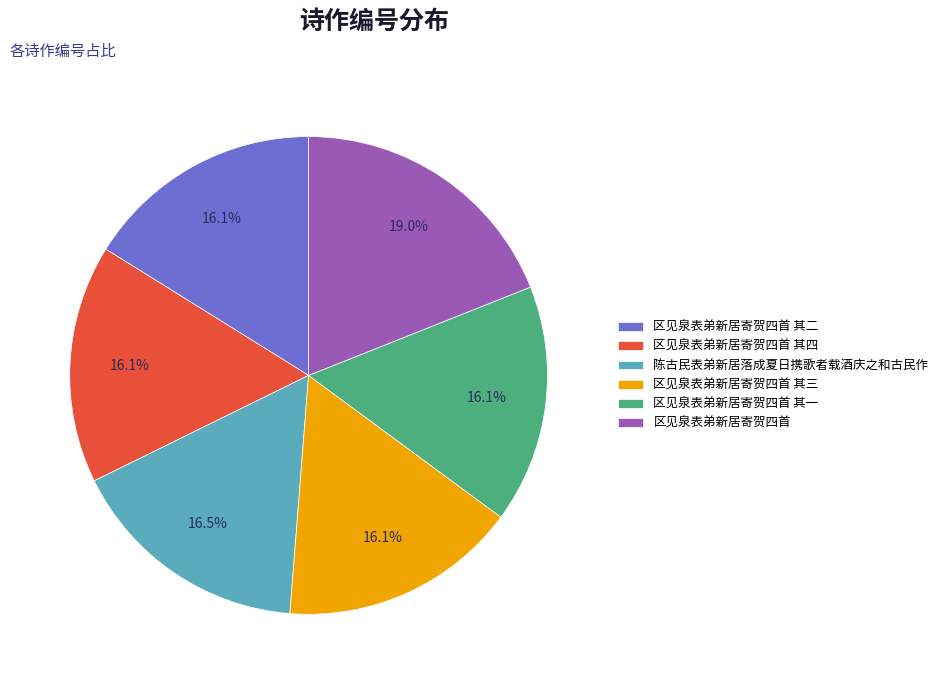

What is the largest slice in the pie chart?

区见泉表弟新居寄贺四首